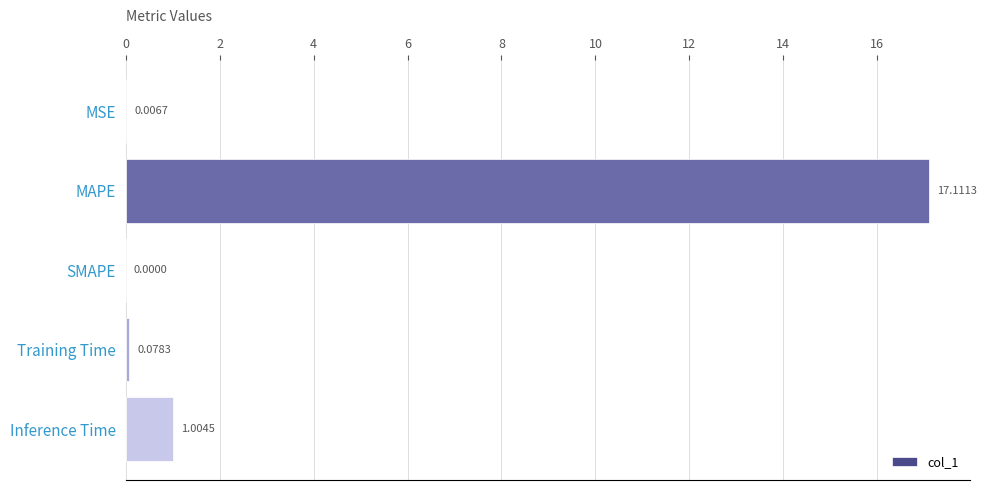

Which has a higher value, MAPE or Inference Time?

MAPE